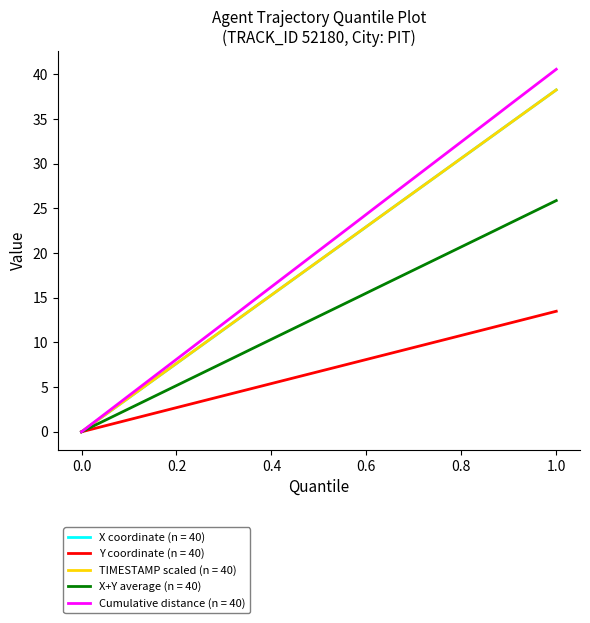

What is the maximum value shown in the chart?

40.6